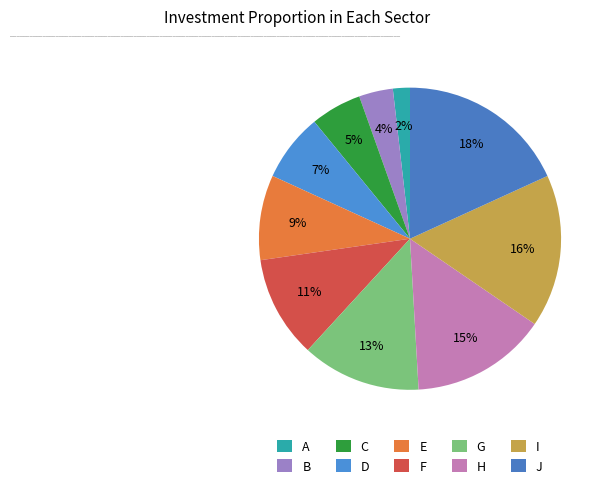

How many slices are in this pie chart?

10